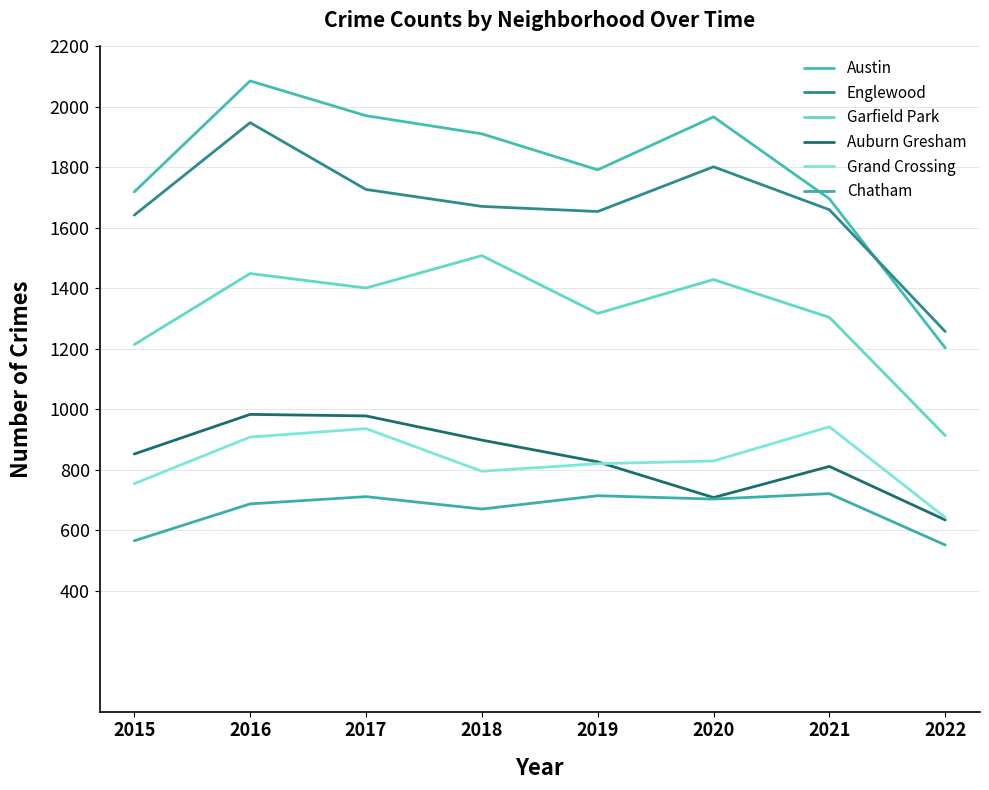

True or false: Chatham and Garfield Park intersect in this chart.

False